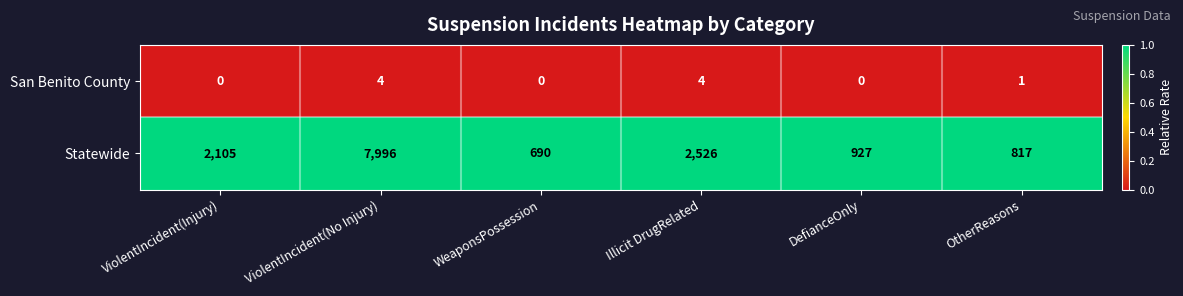

What is the greatest value displayed?

7996